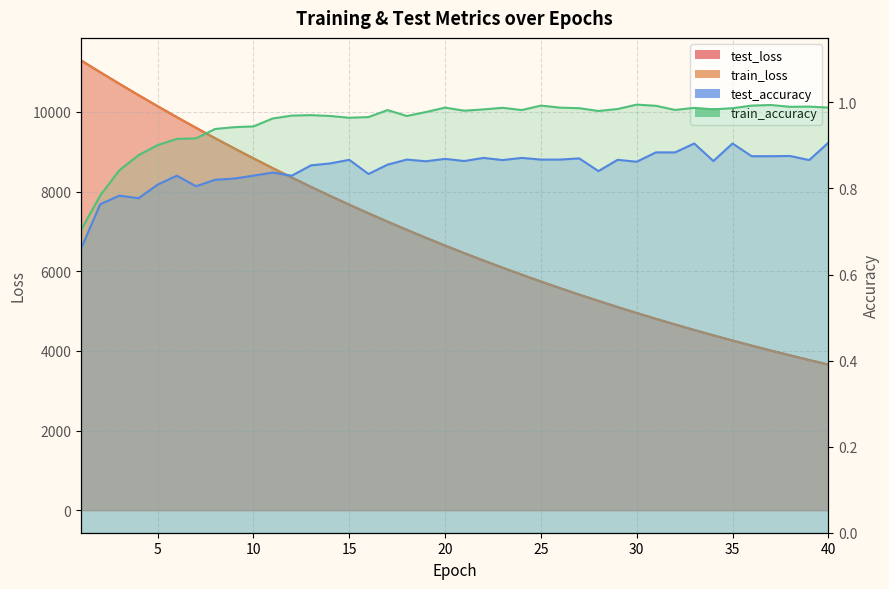

What is the maximum value for train_accuracy?

1.0